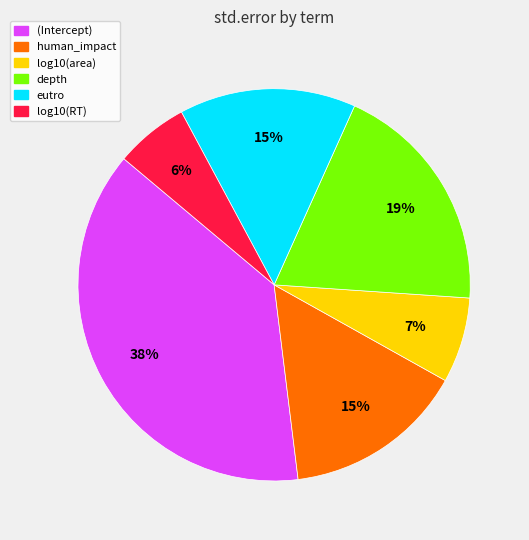

Do log10(RT) and (Intercept) together represent more than half of the pie?

No